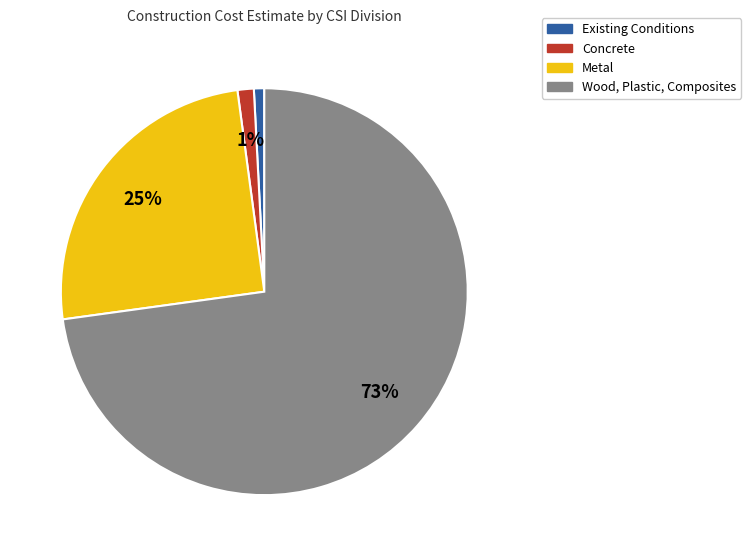

Is there any slice that represents more than half of the pie?

Yes